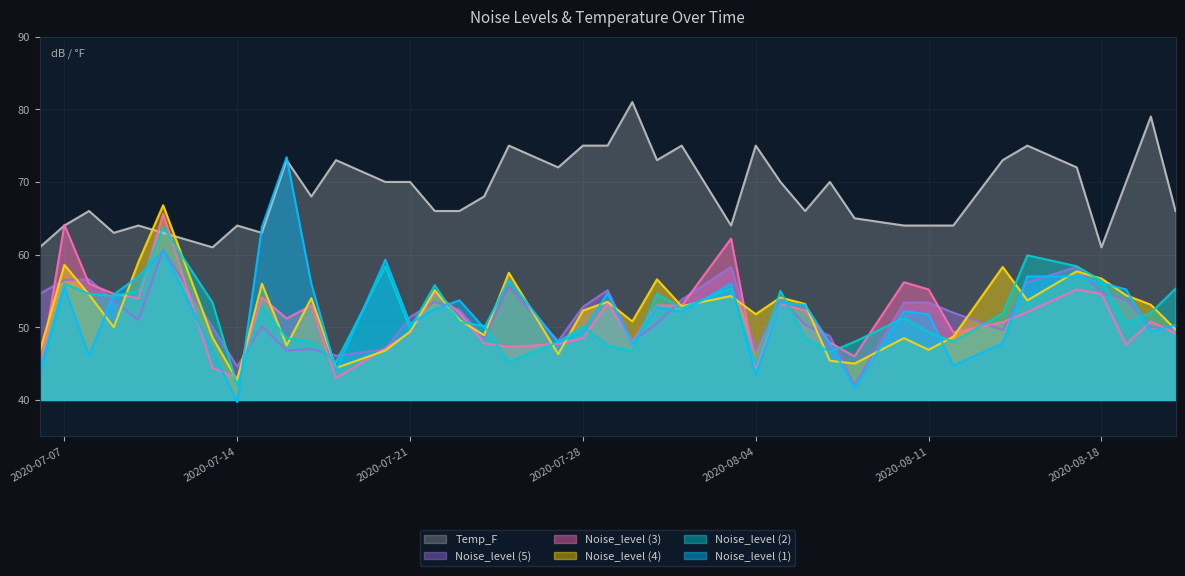

Which series ends up on top after the final intersection of Noise_level (4) and Noise_level (2)?

Noise_level (2)